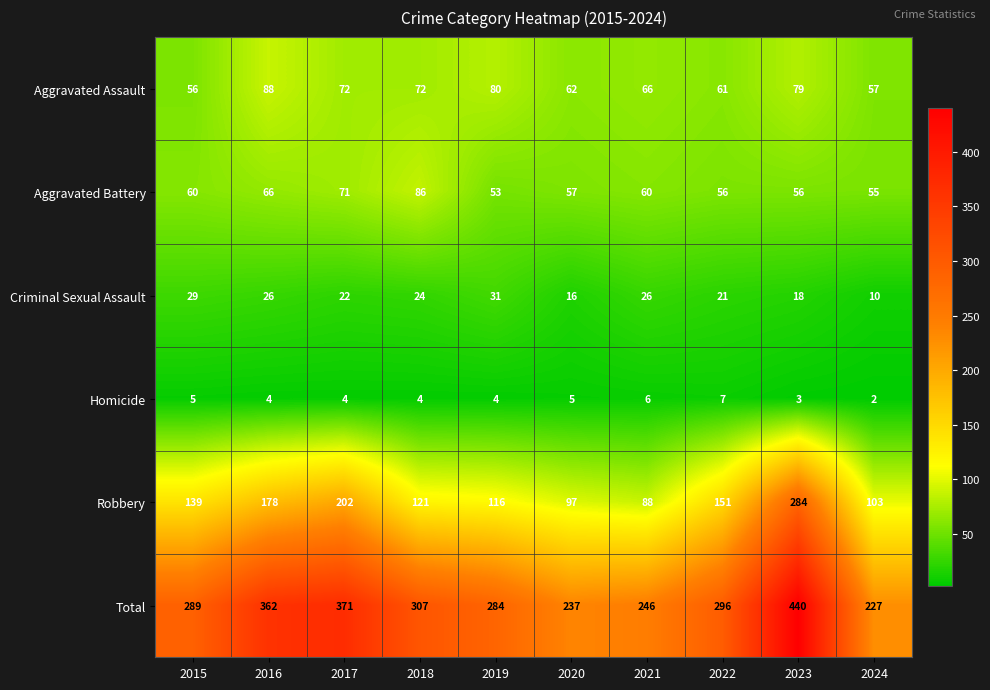

True or false: Aggravated Assault has a value of 66 at 2021.

True